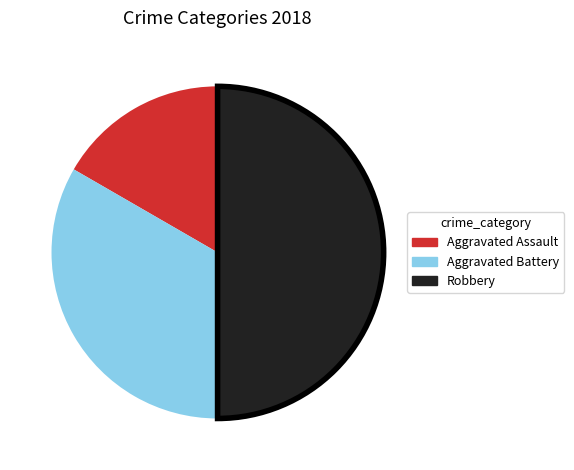

What is the ratio of the value at Aggravated Assault to the value at Aggravated Battery?

0.5